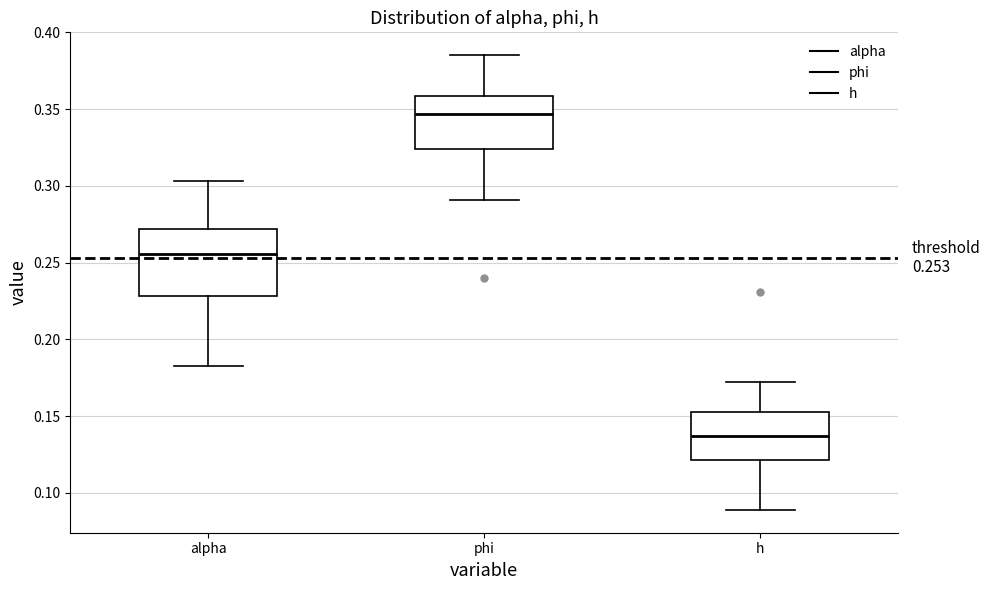

Comparing the boxes themselves (not the whiskers), which one is the tallest?

alpha